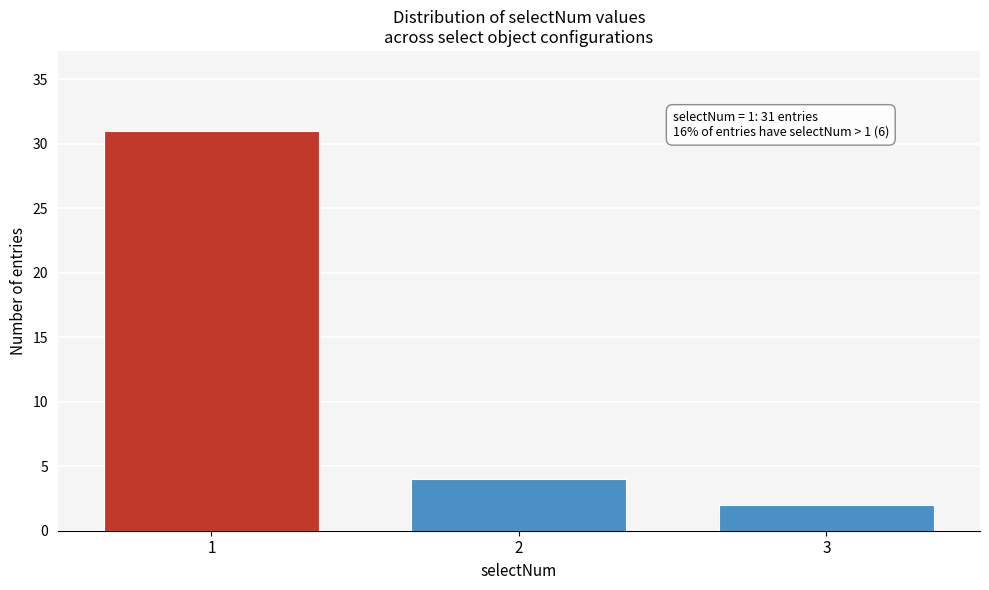

Reading left to right, transcribe all the data shown in this chart.

1=31	2=4	3=2